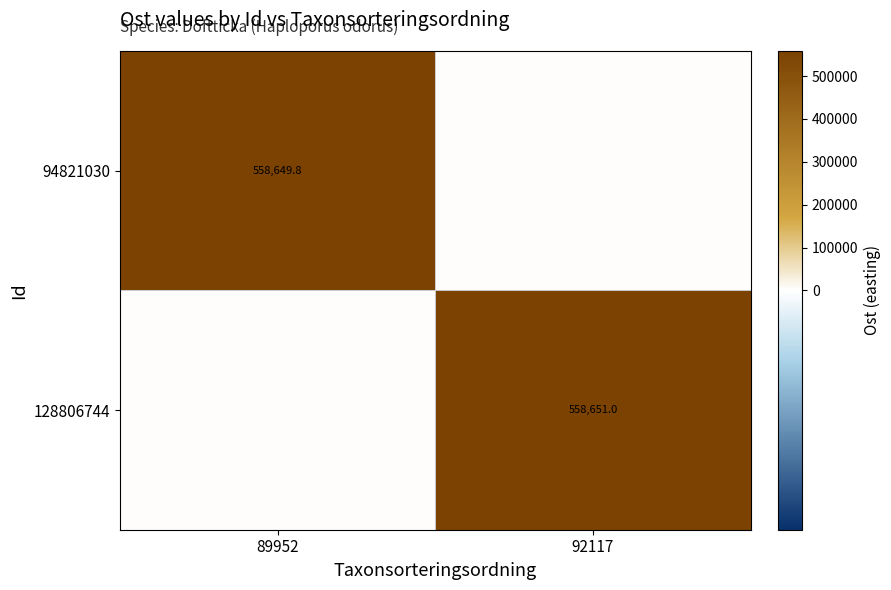

The value of 128806744 at 92117 is 558651.0. True or false?

True